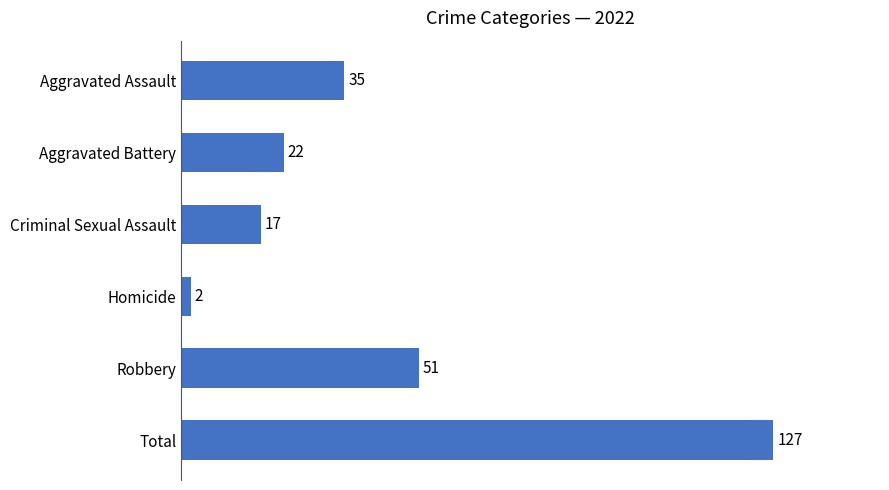

Between Robbery and Total, which is larger?

Total